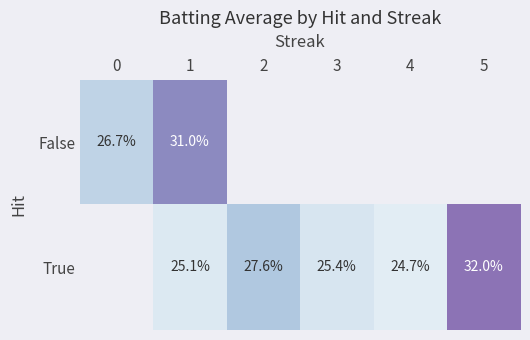

Which category has the lowest value across all series?

4